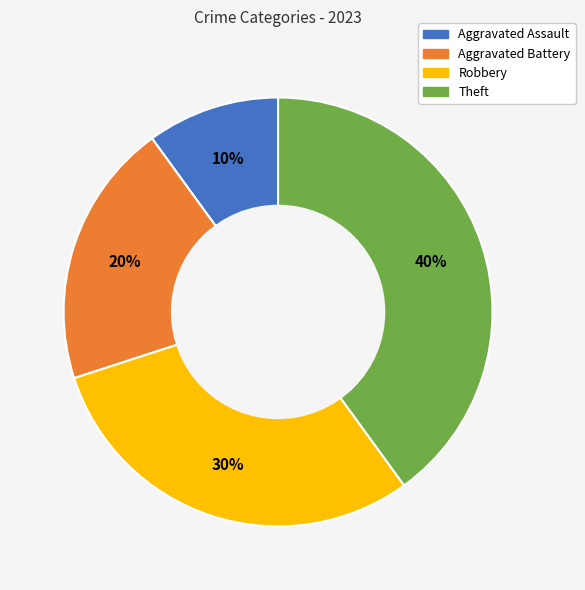

To the nearest percent, what percentage of the pie is Theft?

40%